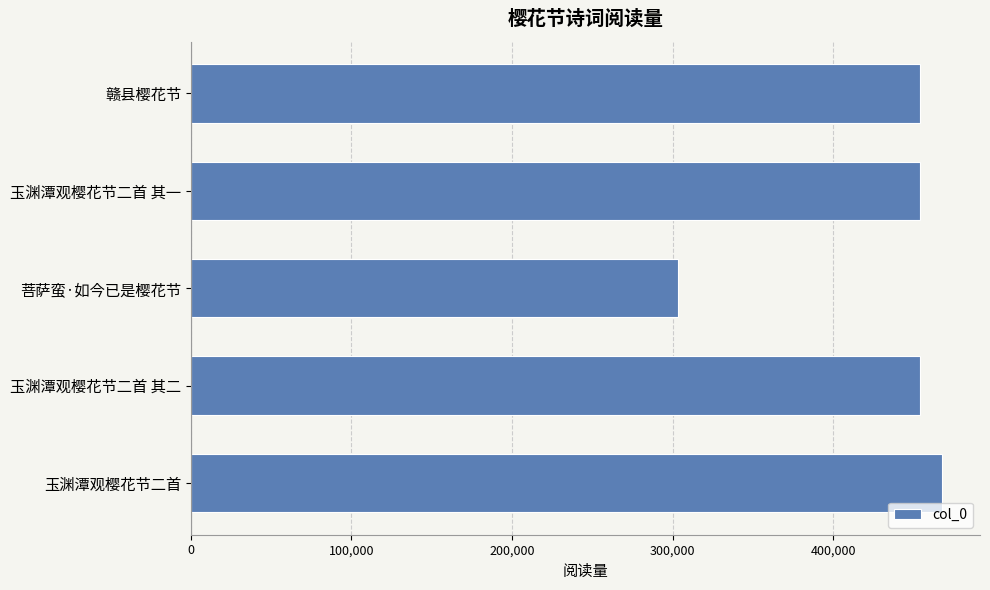

What is the difference between the second highest and minimum values?

150551